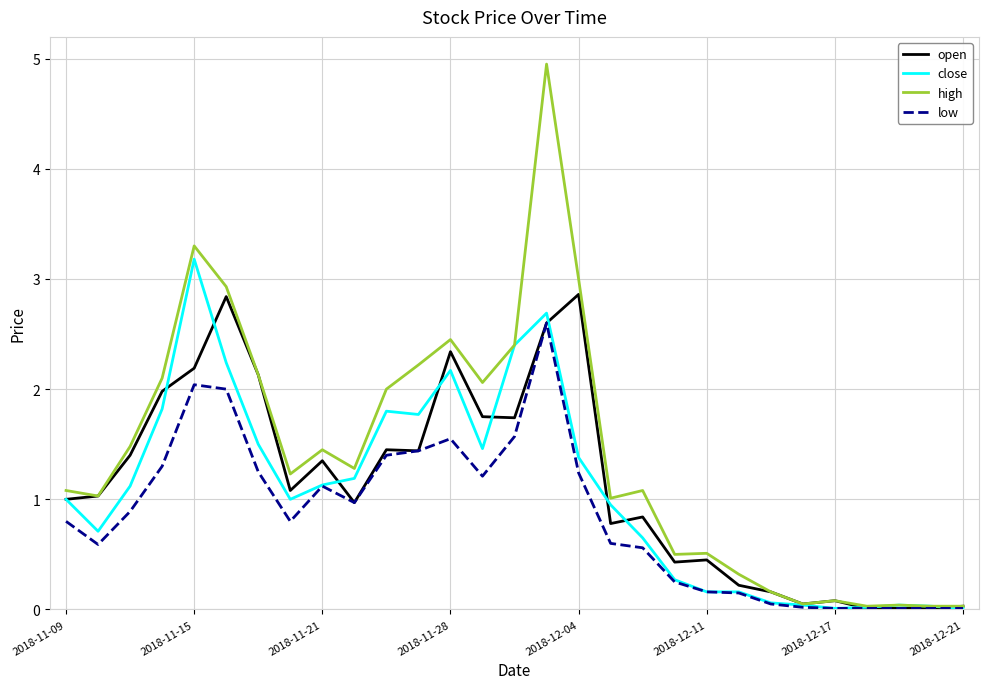

What is the sum of all low values?

24.6